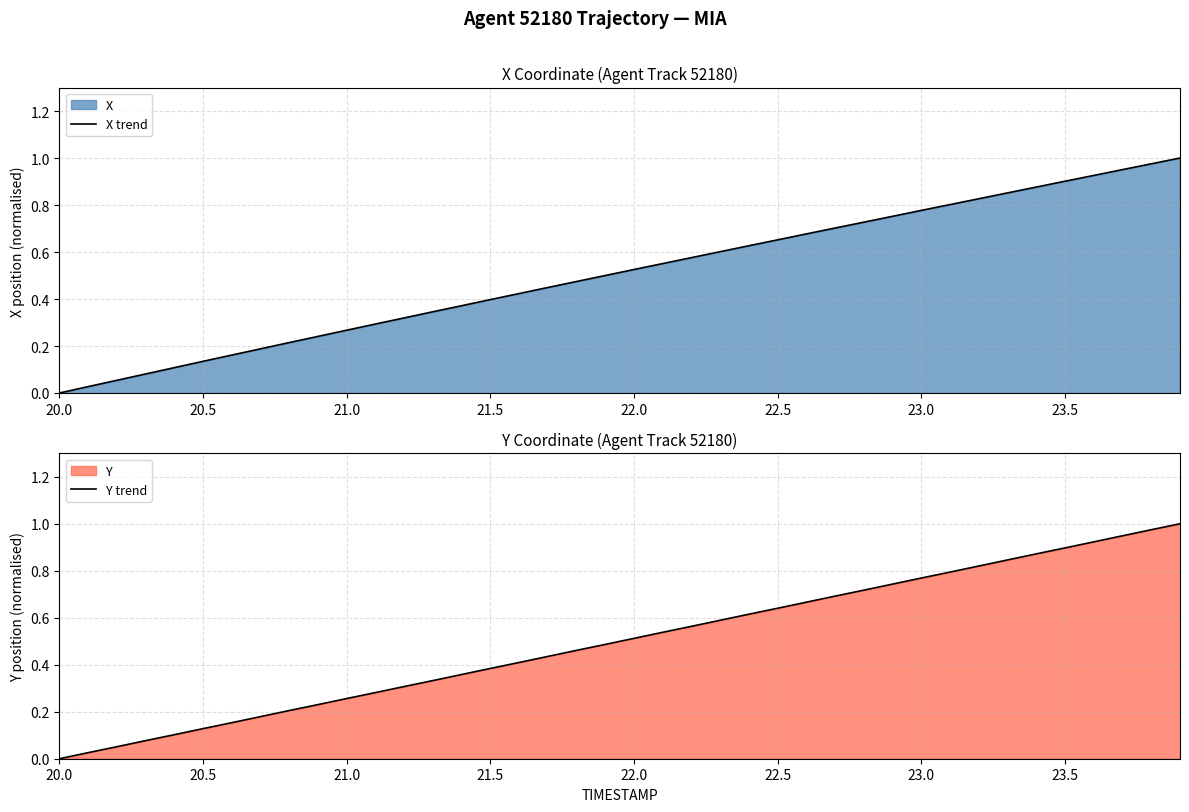

The X trend series shows 0.4 at 21.5. True or false?

True